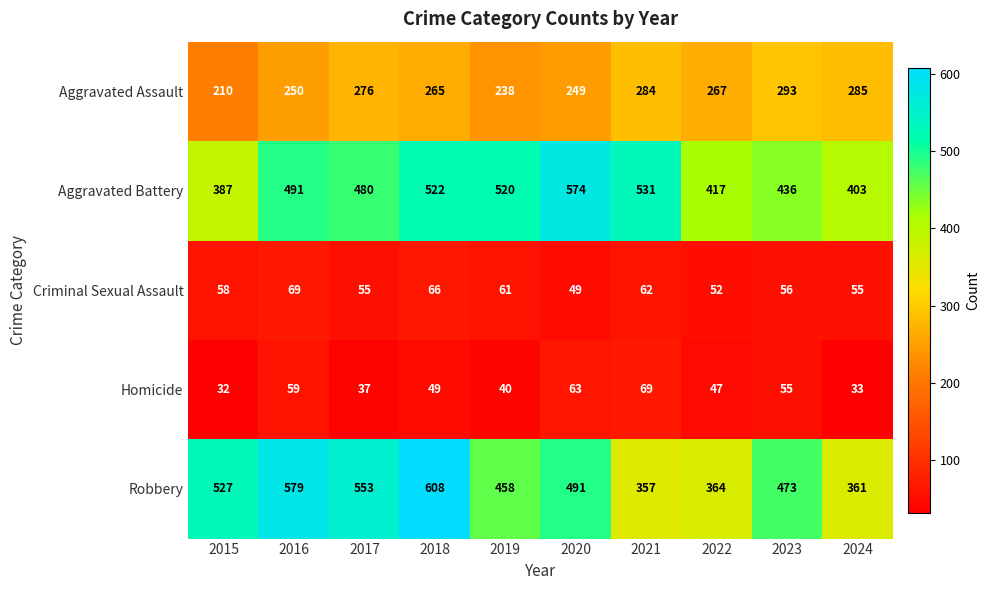

What is the minimum value shown in the chart?

32